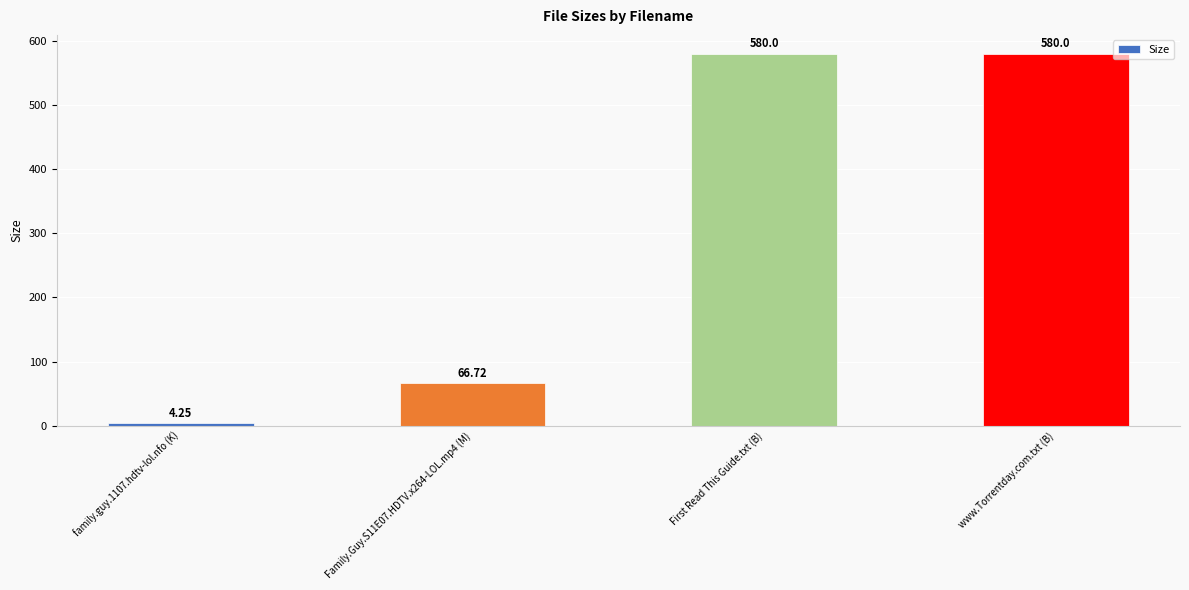

What is the sum of all values?

1231.0